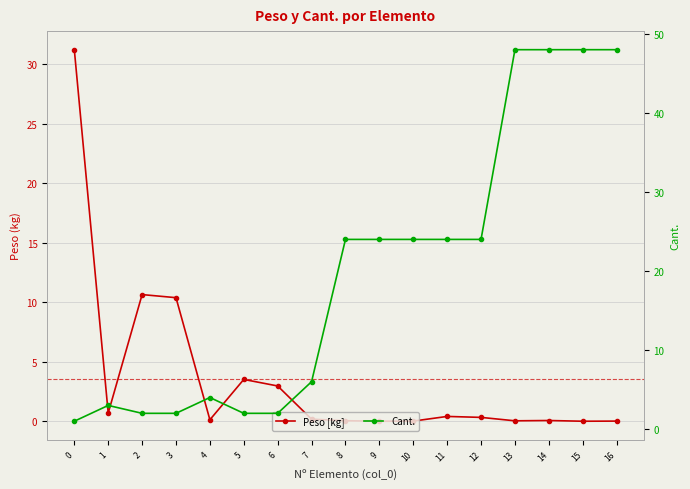

What is the greatest value displayed?

48.0